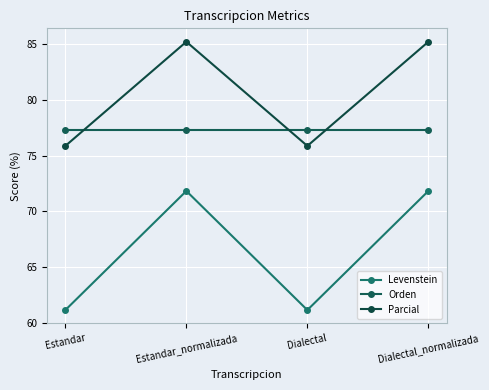

Read the Orden value at Dialectal.

77.3